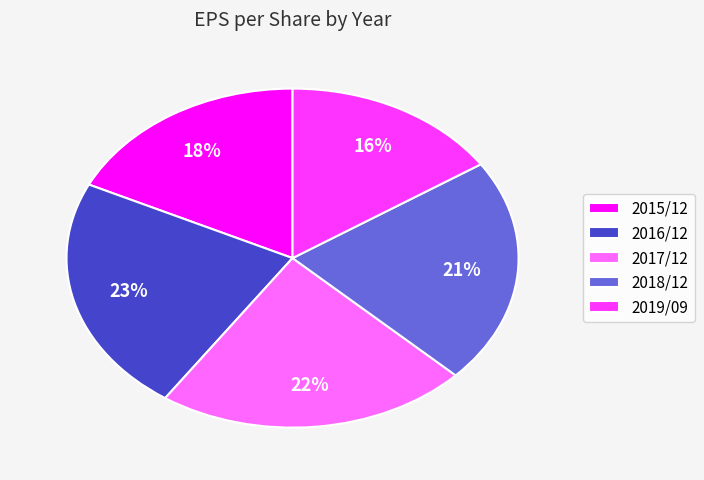

To the nearest percent, what is the difference between the largest and smallest slice percentages?

7%